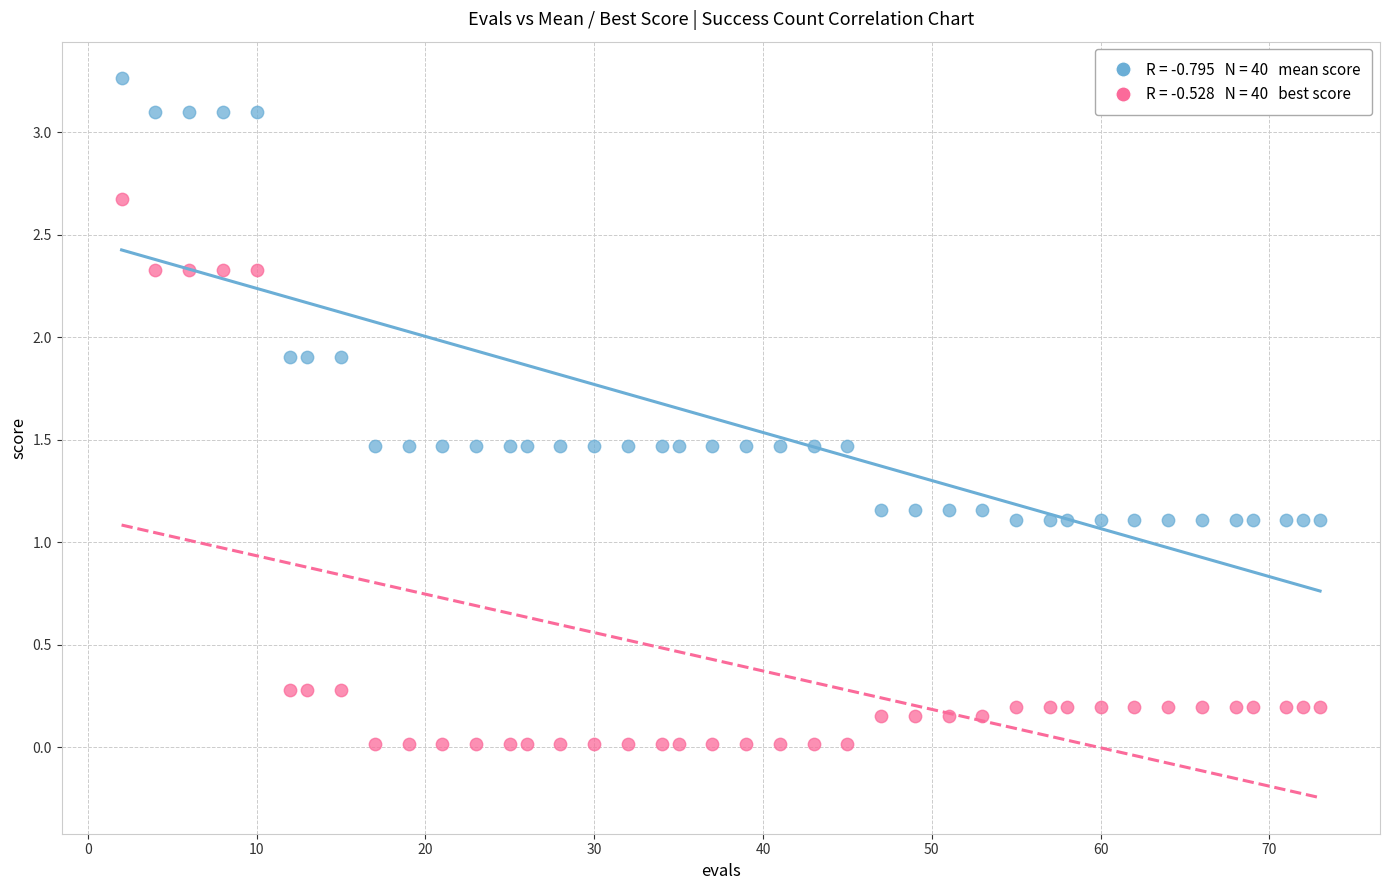

Across all data points, what is the range of Y values (max minus min)?

3.3